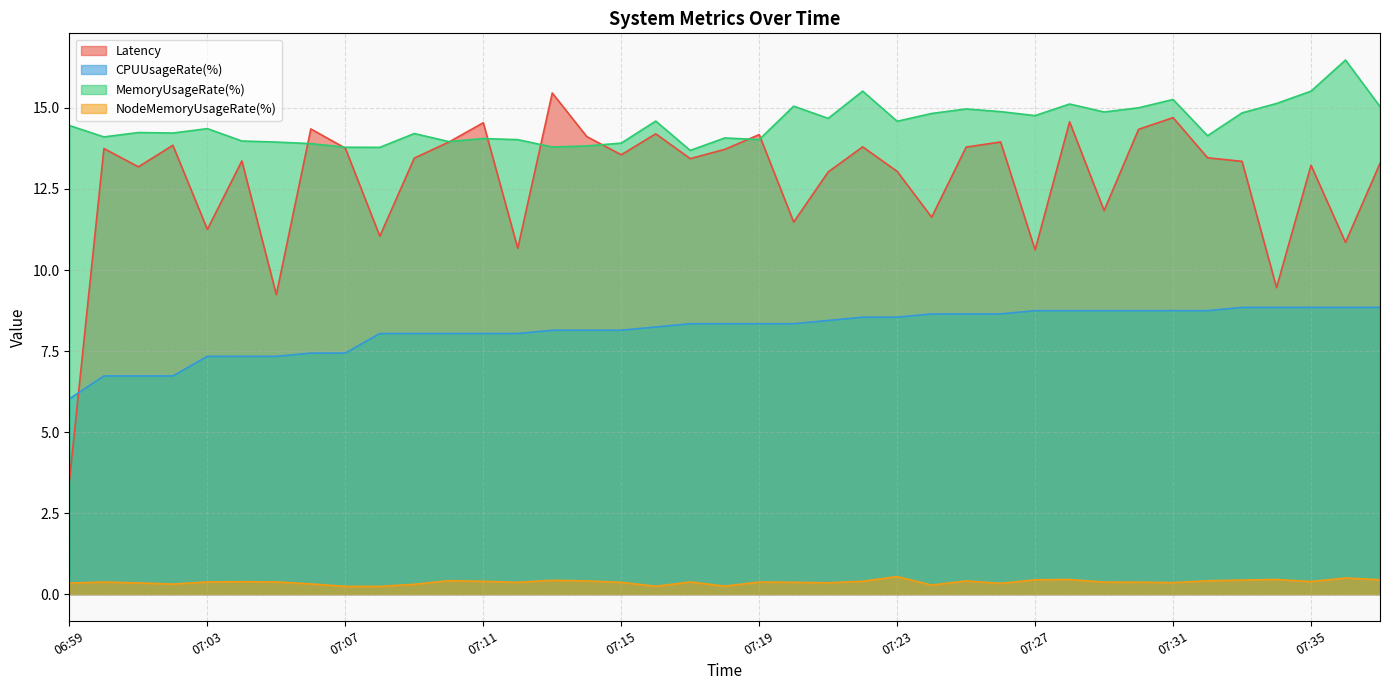

How many times do MemoryUsageRate(%) and Latency cross each other?

8